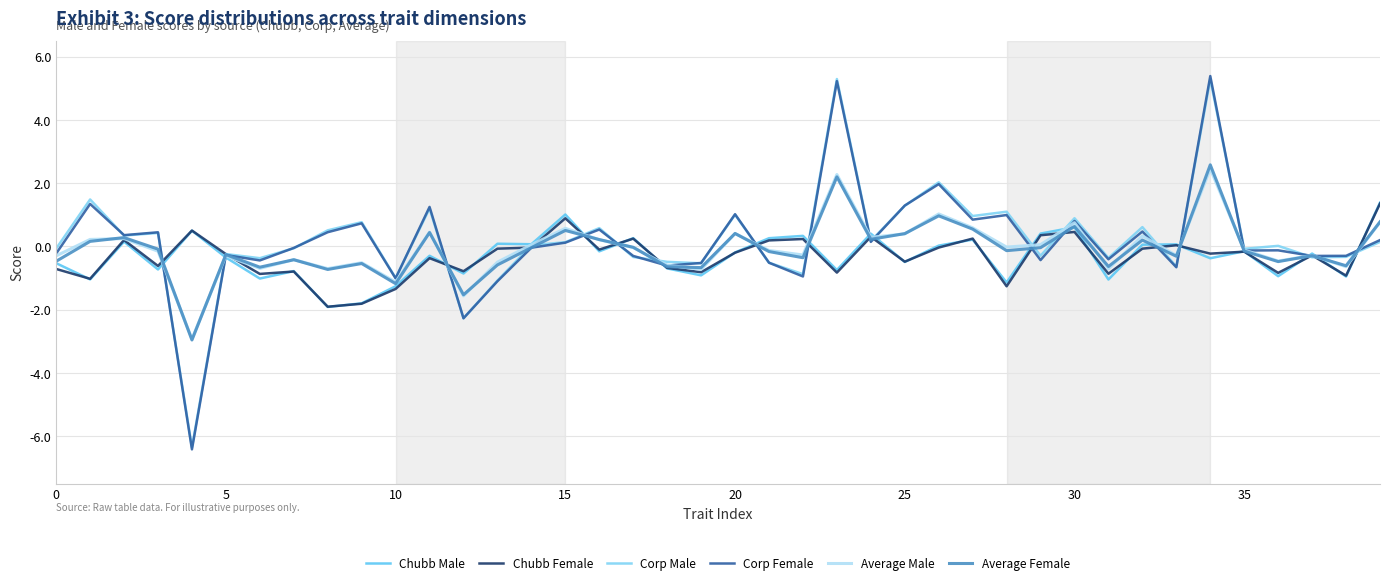

What are all the series names shown in the legend?

Chubb Male, Chubb Female, Corp Male, Corp Female, Average Male, Average Female